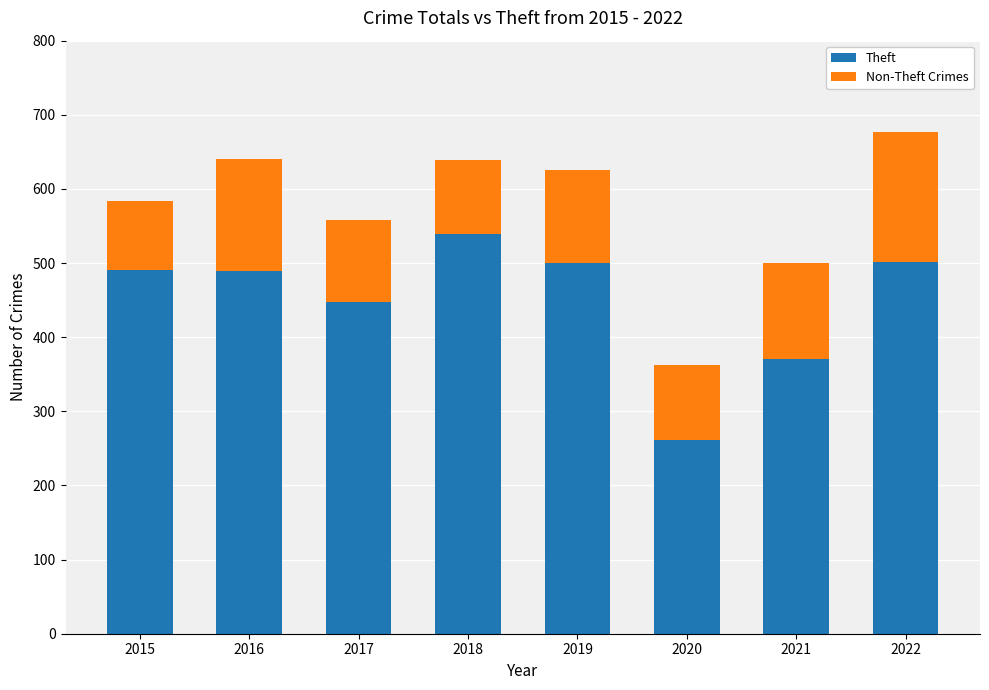

What is the sum of all Theft values?

3600